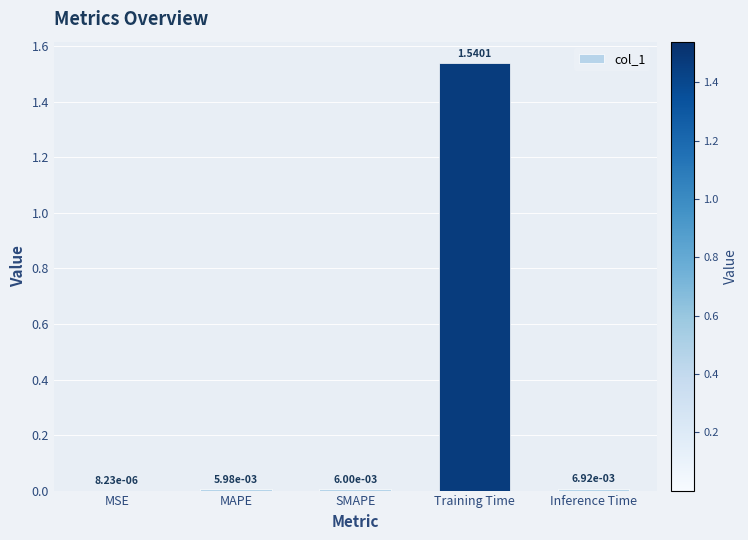

What is the sum of all values?

1.6